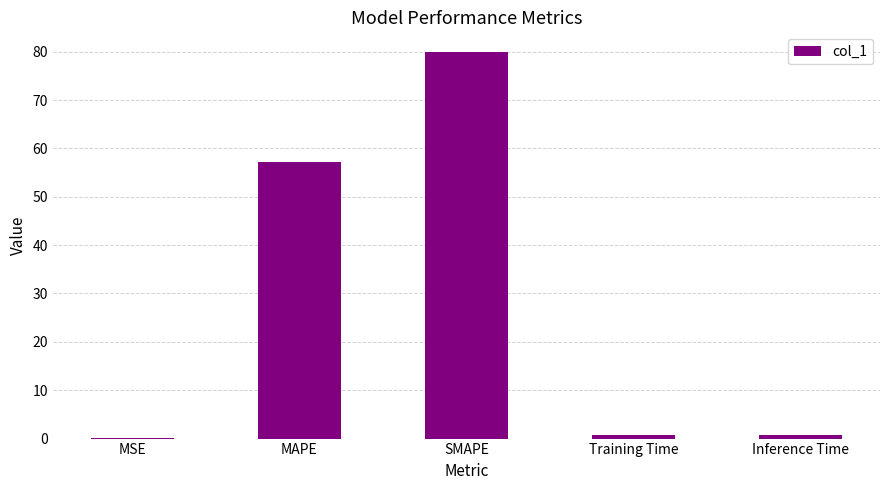

What is the maximum value shown in the chart?

80.0